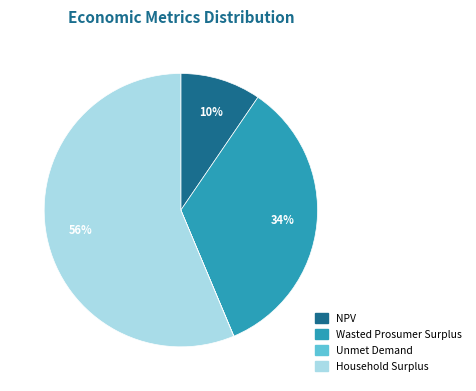

What percentage is the Wasted Prosumer Surplus slice, to the nearest percent?

34%